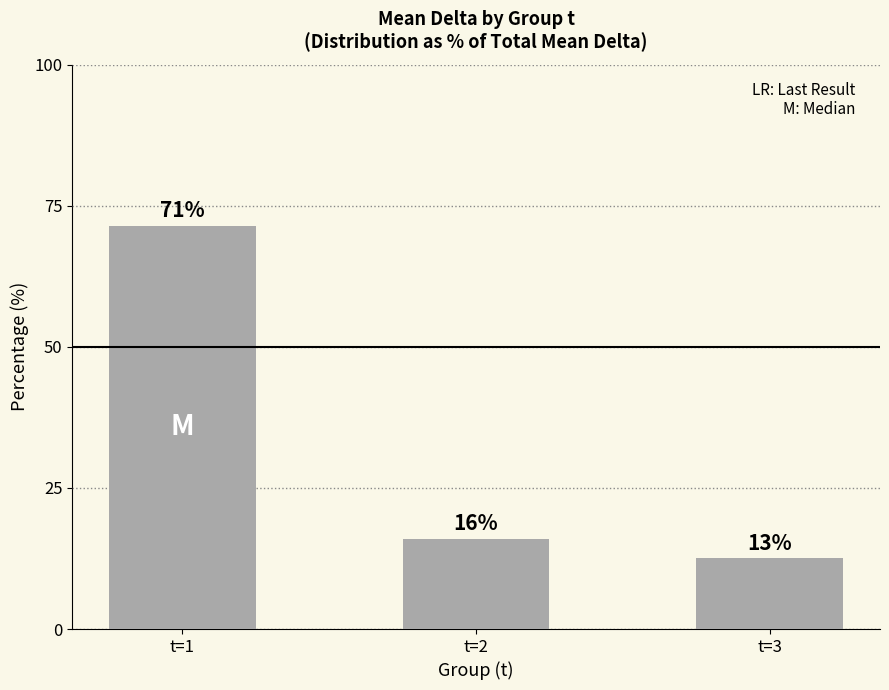

At which label is the value closest to 42?

t=2